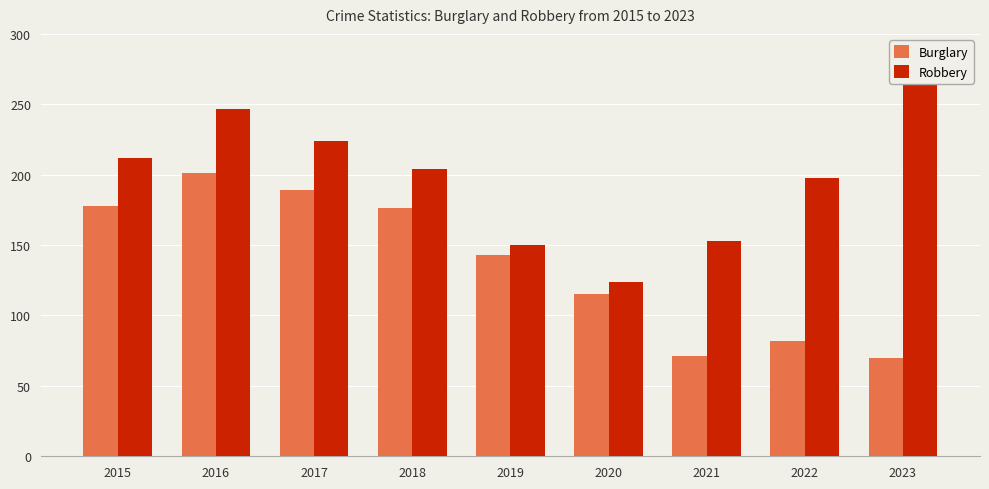

Count the number of categories in the chart.

9